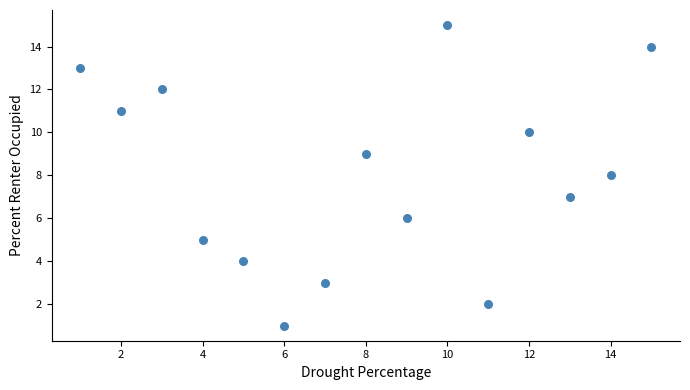

What is the range of X values (max minus min)?

14